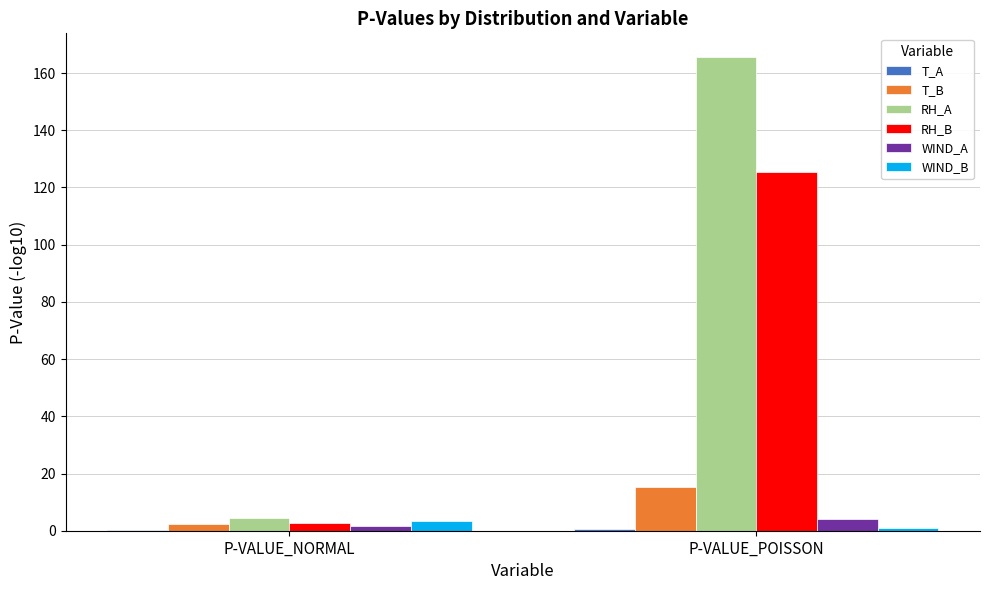

What is the spread (max minus min) of values at P-VALUE_POISSON?

165.2